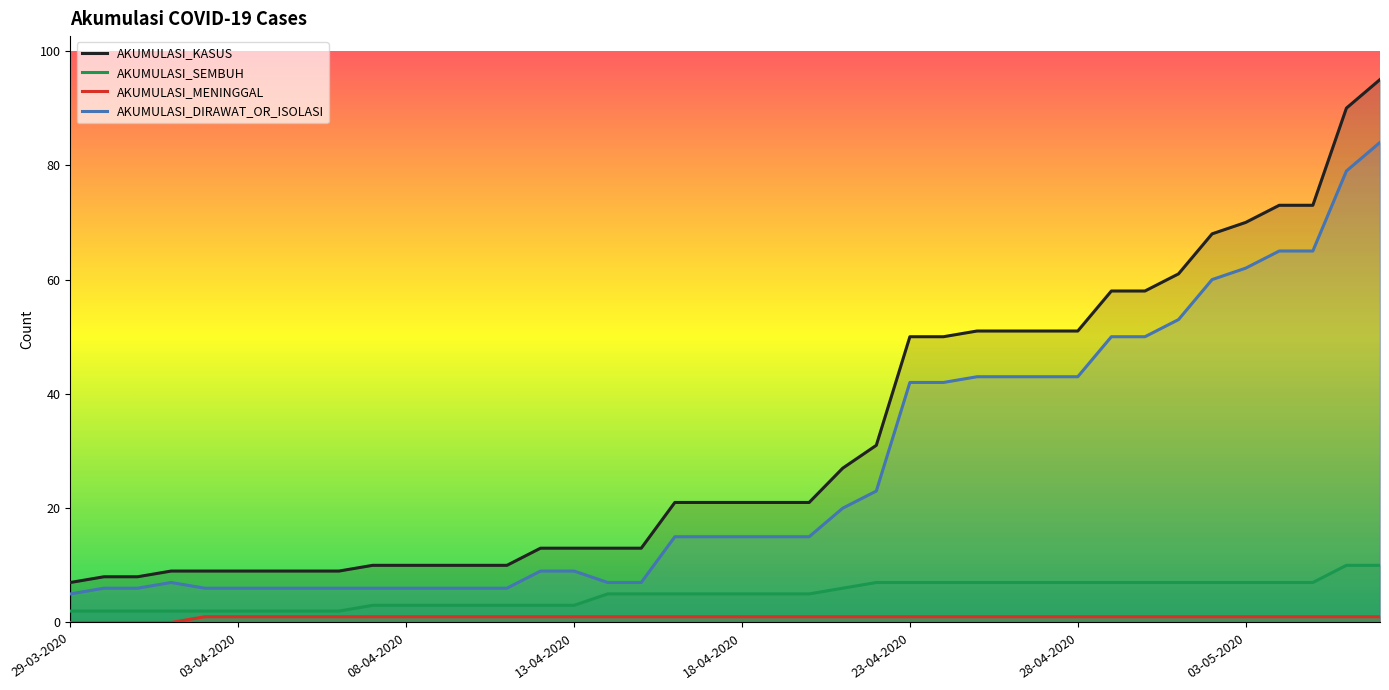

True or false: AKUMULASI_DIRAWAT_OR_ISOLASI and AKUMULASI_SEMBUH cross at least once.

False